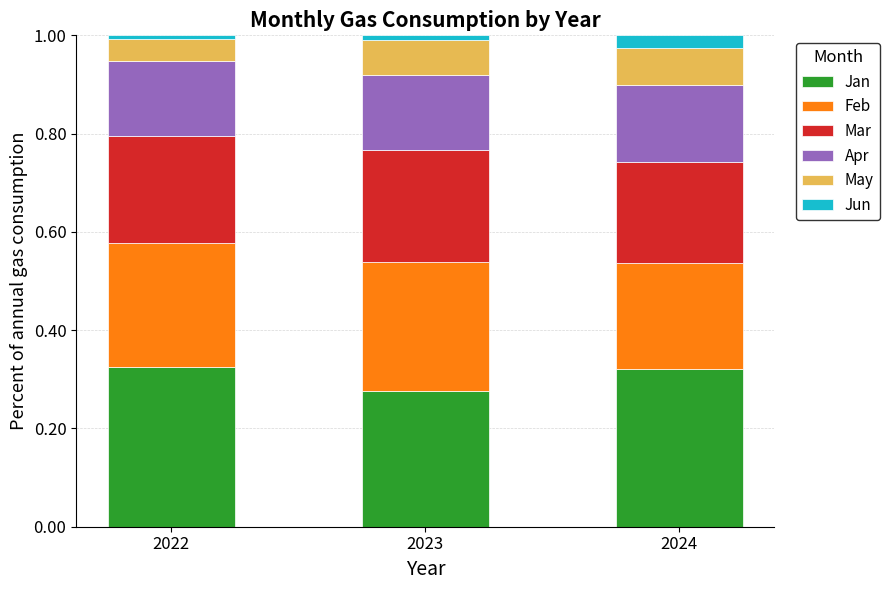

Which category has the lowest value in the Jan series?

2023